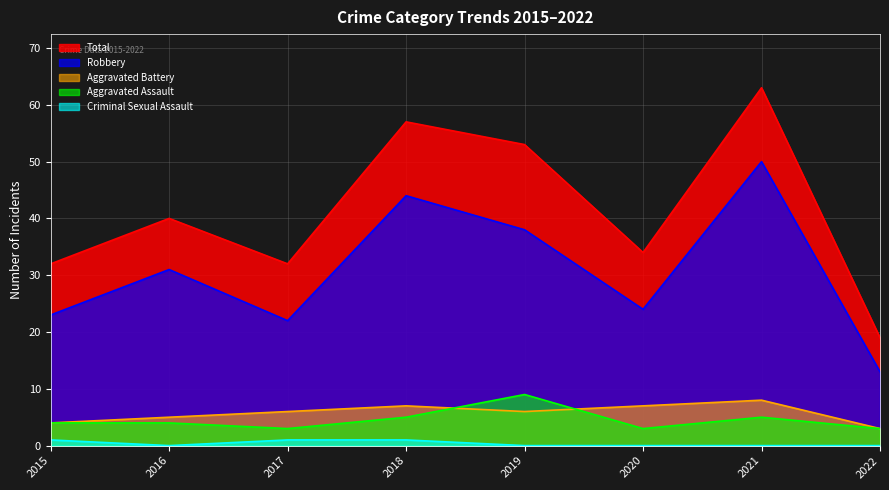

What are all the series names shown in the legend?

Total, Robbery, Aggravated Battery, Aggravated Assault, Criminal Sexual Assault